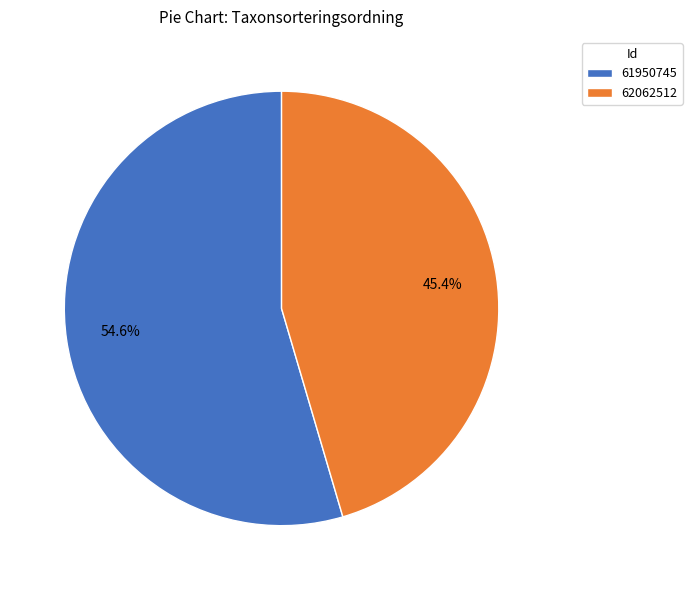

Rank the categories by value from lowest to highest.

62062512, 61950745